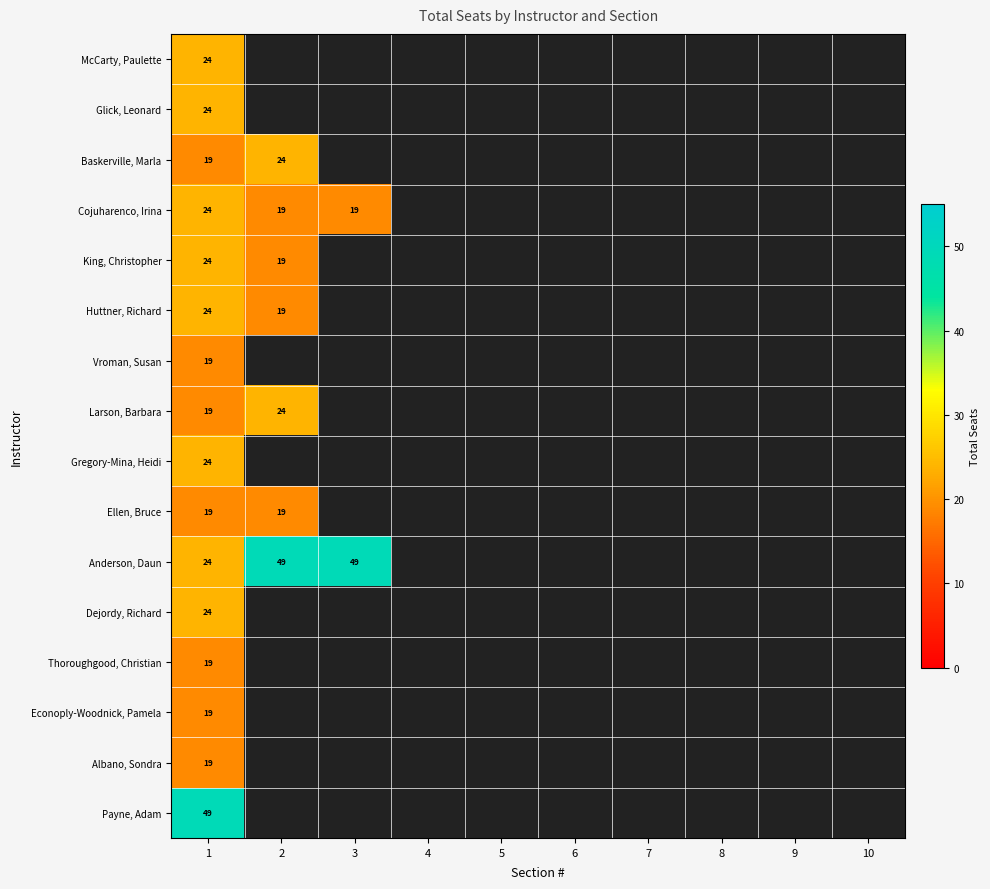

Is it true that Anderson, Daun equals 76 at 2?

False